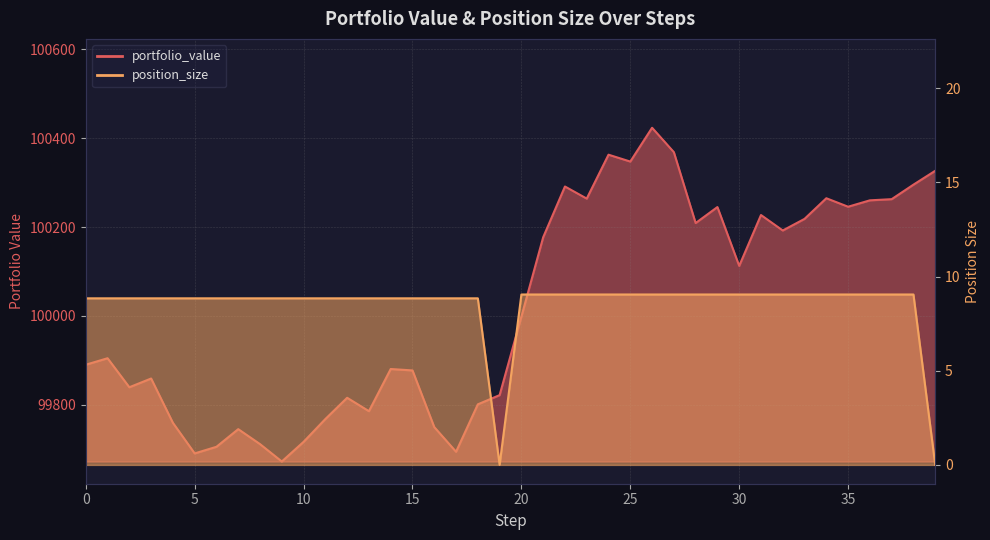

What are all the series names shown in the legend?

portfolio_value, position_size